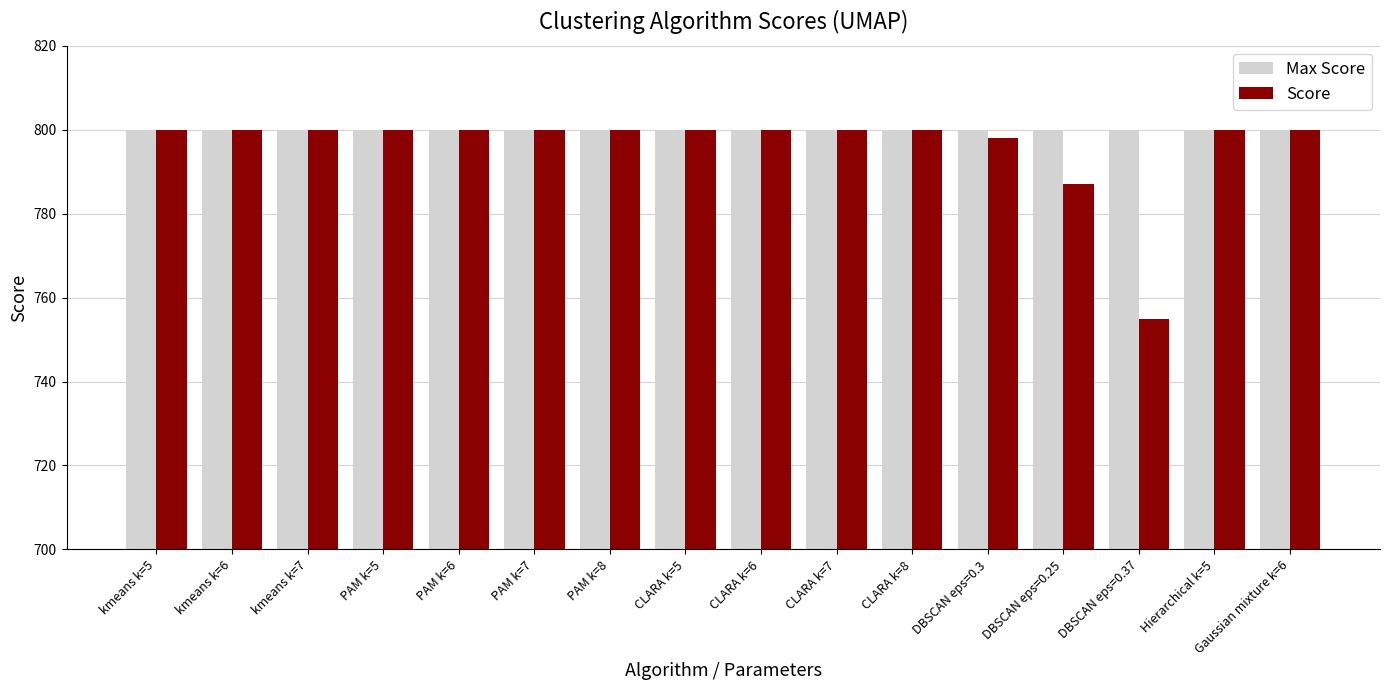

What value does the Max Score series have at DBSCAN eps=0.3?

800